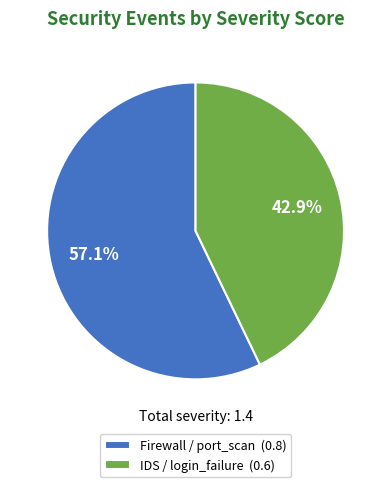

To the nearest percent, what percentage of the pie is Firewall / port_scan?

57%